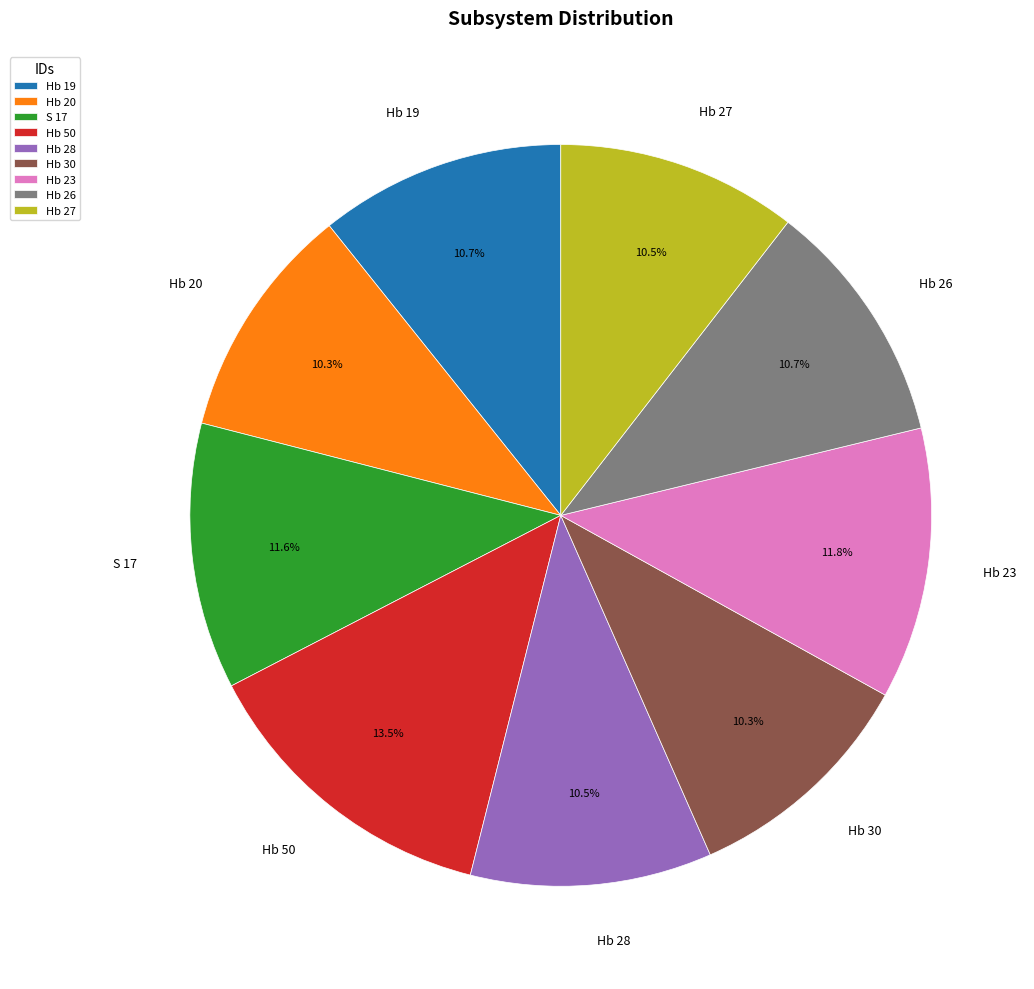

Is there a majority slice in this chart?

No